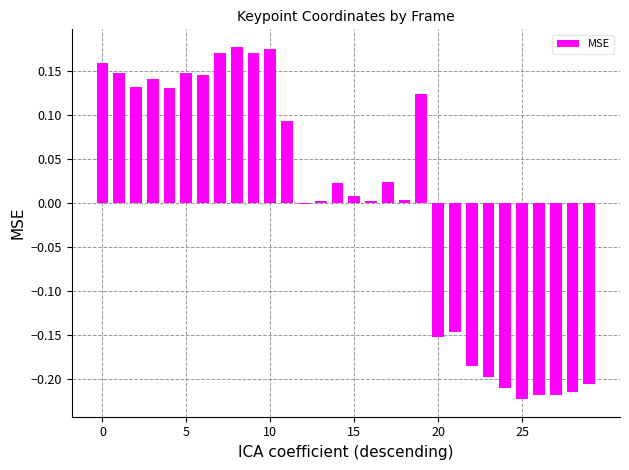

What is the label of the 7th bar from the left?

6